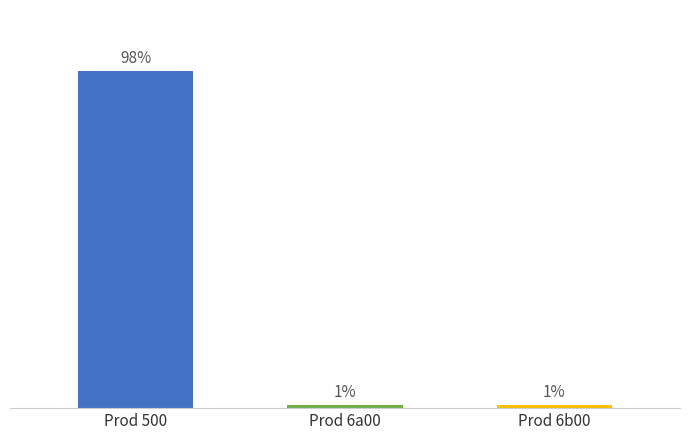

What is the label of the 1st bar from the left?

Prod 500